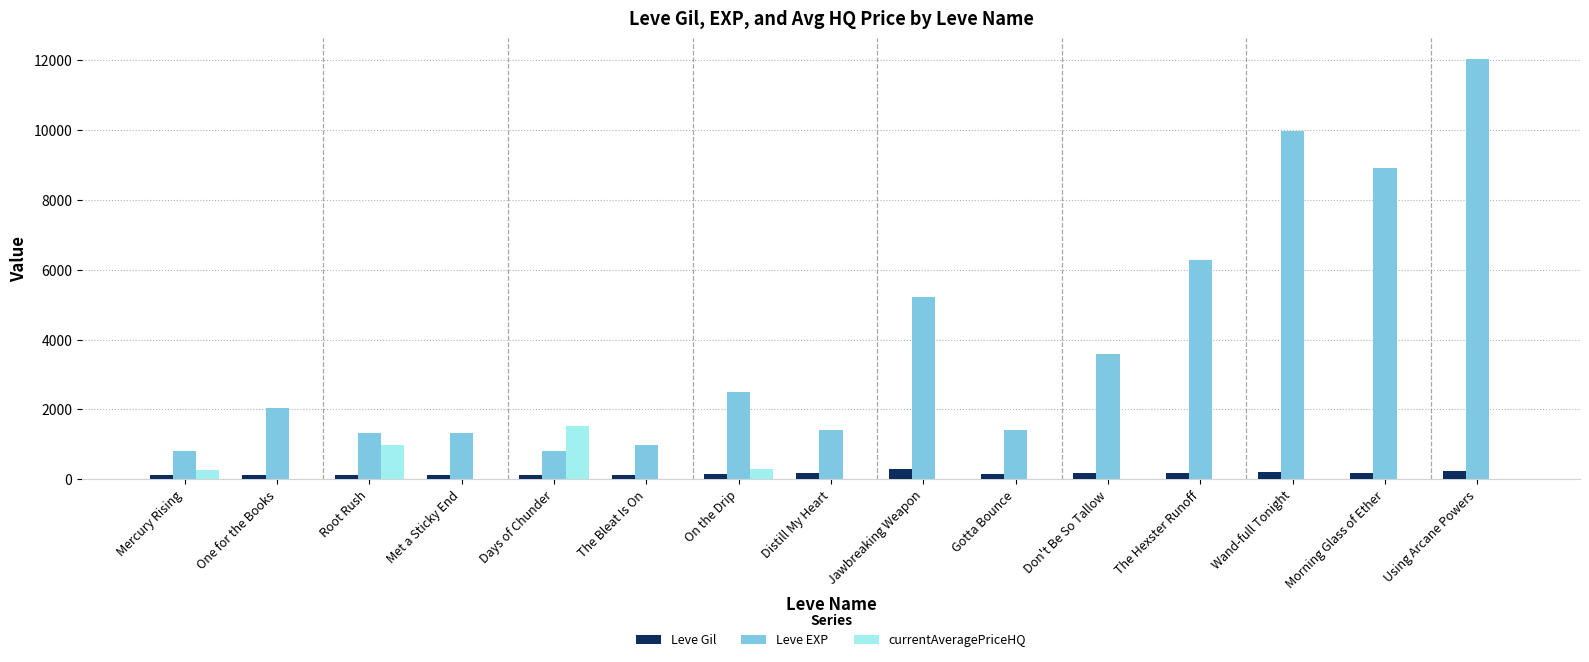

The value of currentAveragePriceHQ at Days of Chunder is 2185.7. True or false?

False